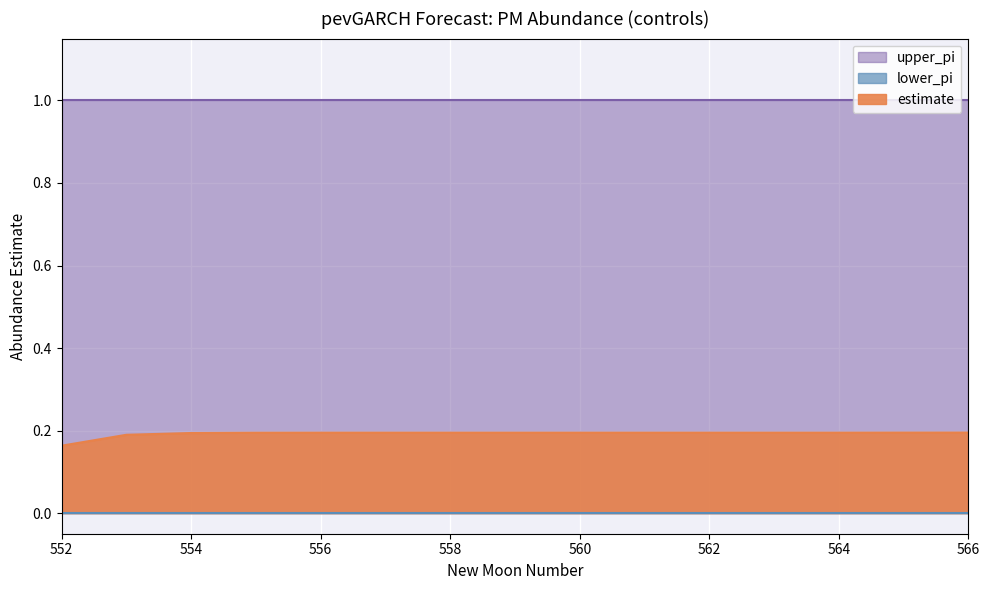

List the series in order of their peak value, highest first.

upper_pi, estimate, lower_pi